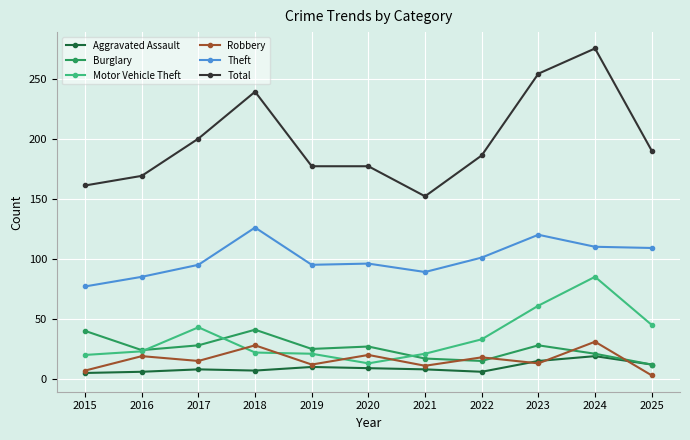

How many interior local valleys does the Robbery series have?

4